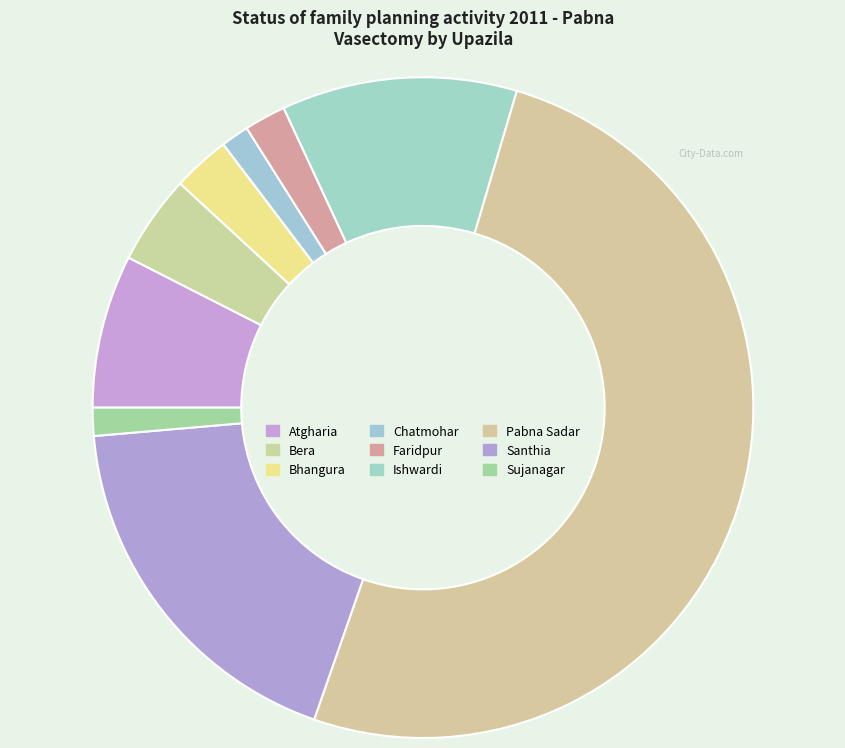

Count the number of slices in the pie.

9